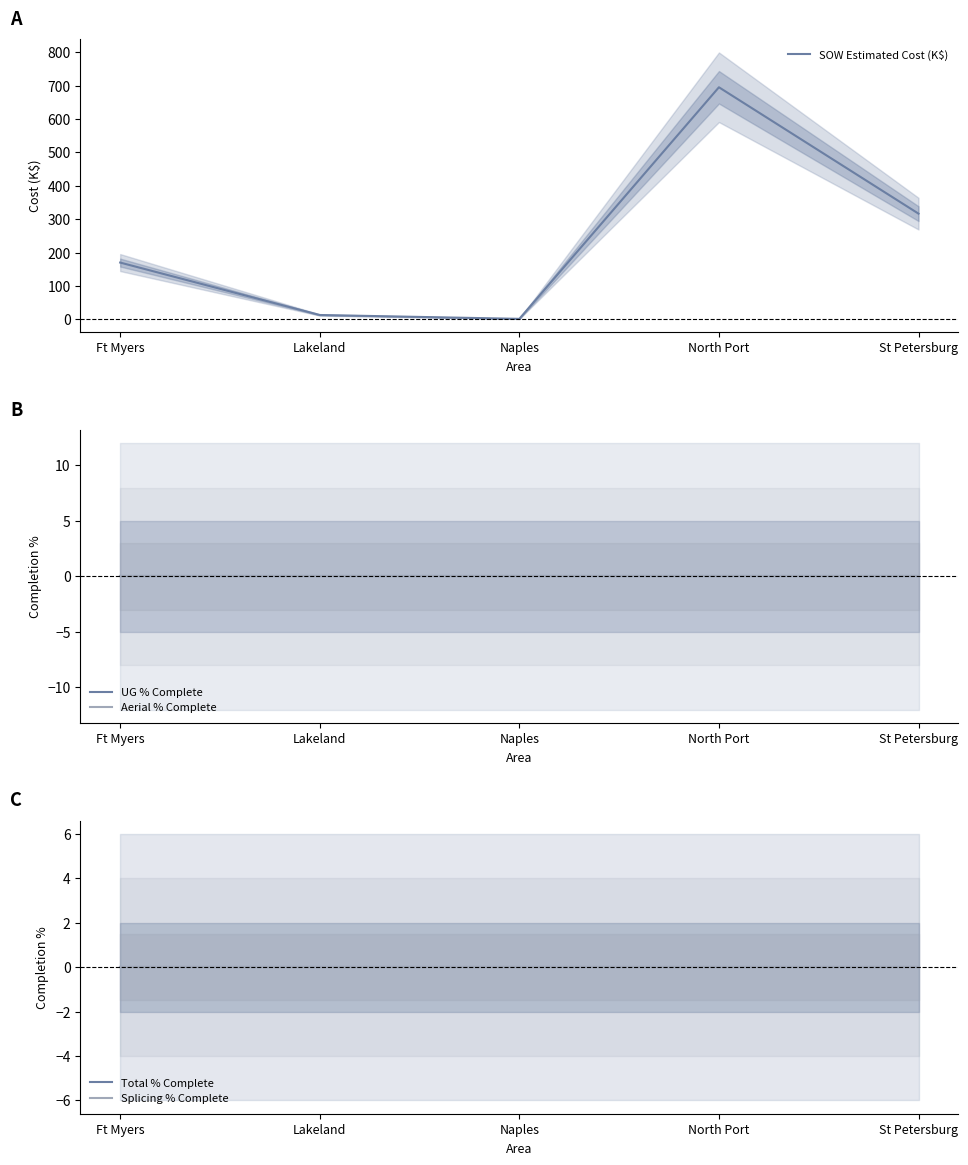

What is the difference between the highest and lowest values at St Petersburg?

316.4